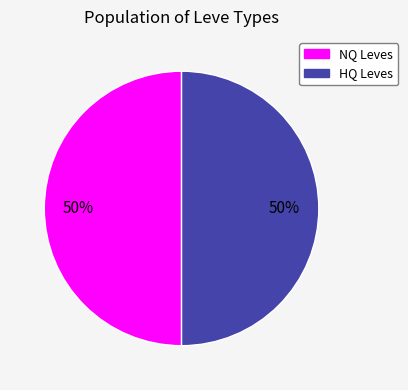

To the nearest percent, what is the average slice percentage?

50%